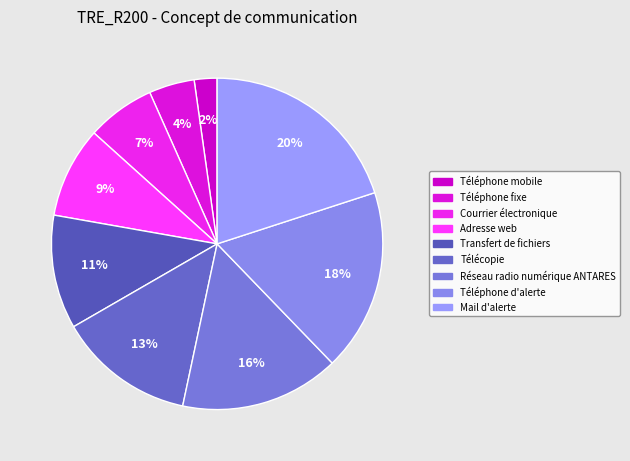

Does any single category account for the majority?

No